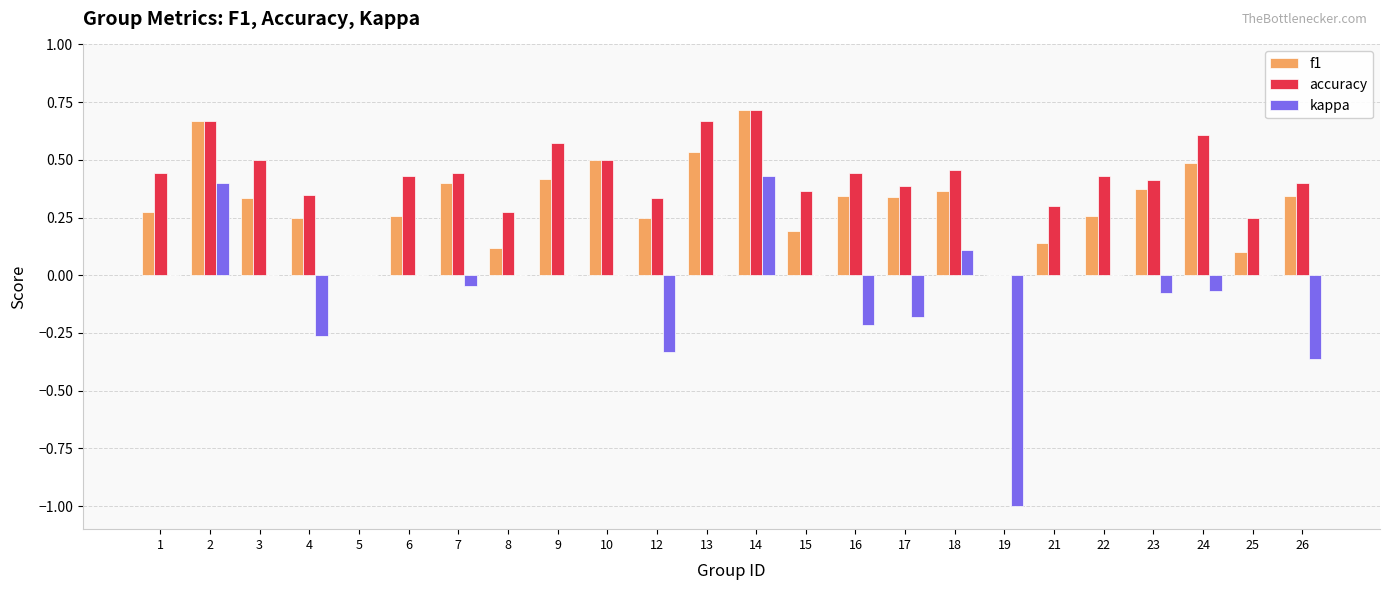

Which series has the largest total across all categories?

accuracy